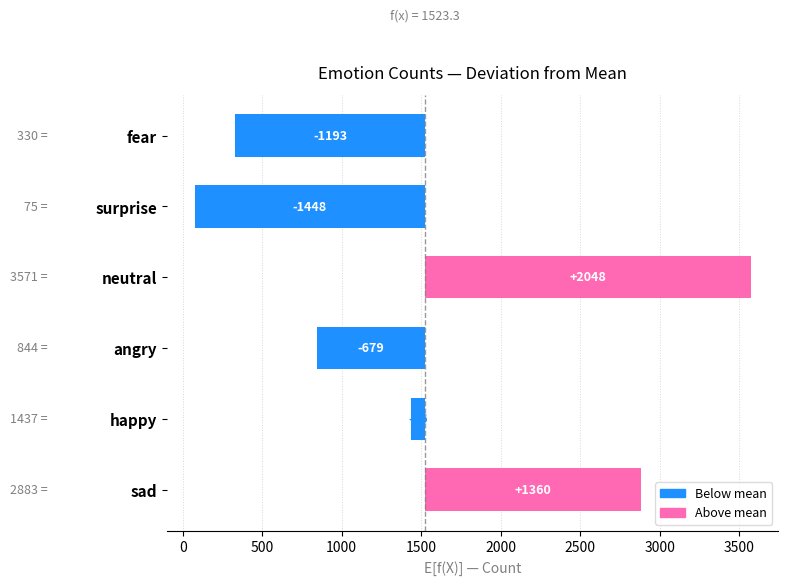

What is the greatest value displayed?

2047.7